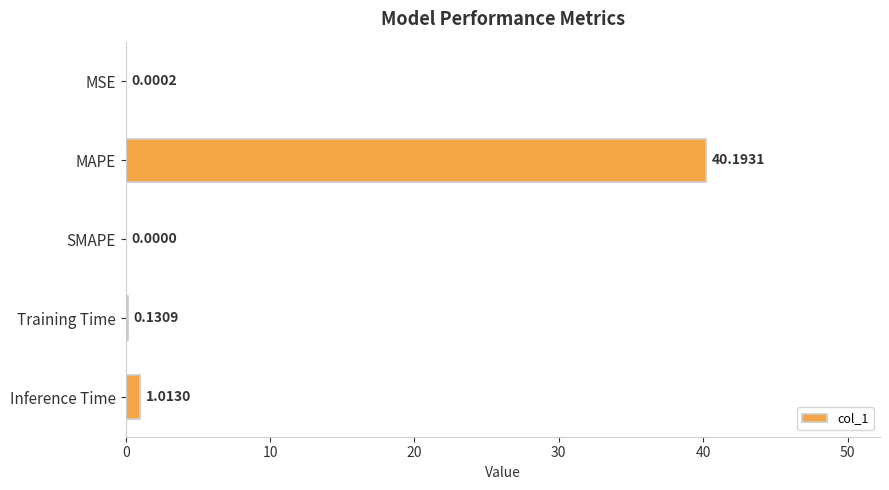

What is the change in value from MAPE to Inference Time?

-39.2